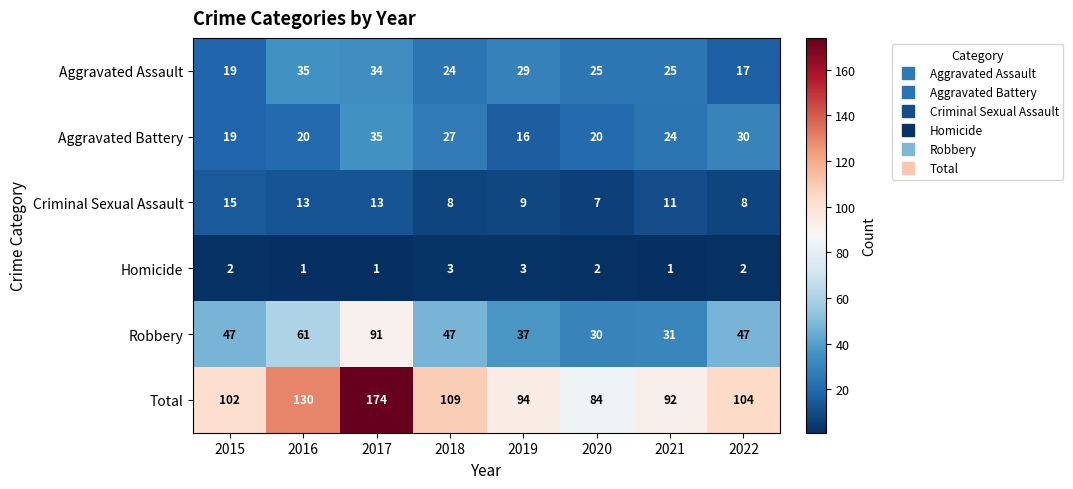

At which label is Aggravated Battery closest to 25?

2021